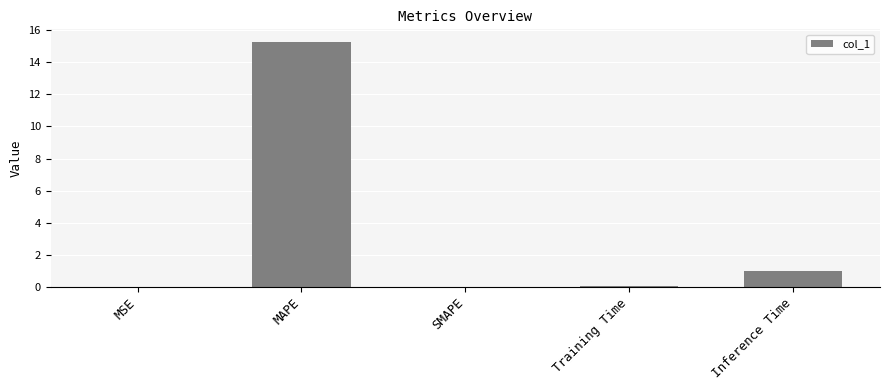

Are the bars grouped side by side (vs. stacked)?

No